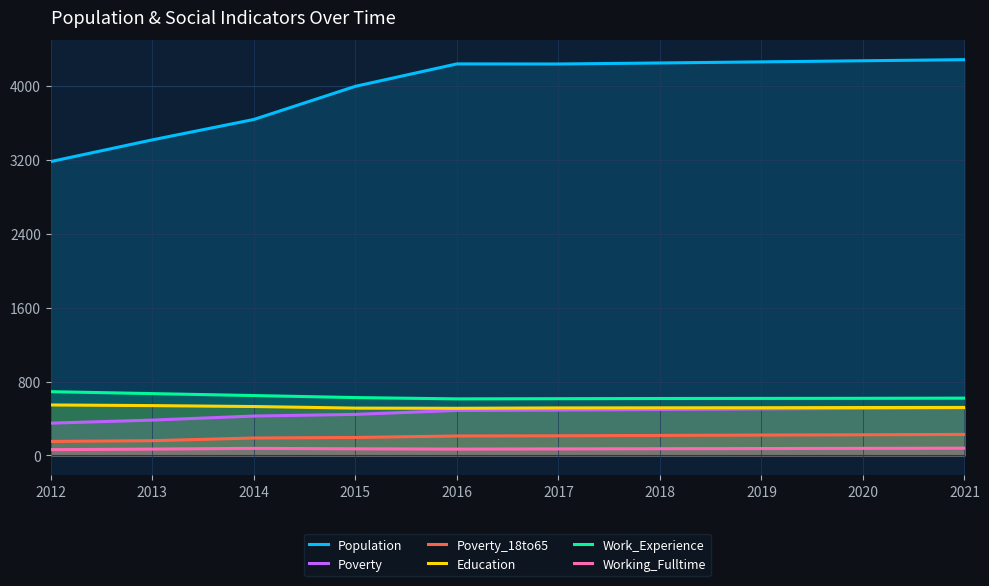

Which series changed the most between 2016 and 2019?

Population